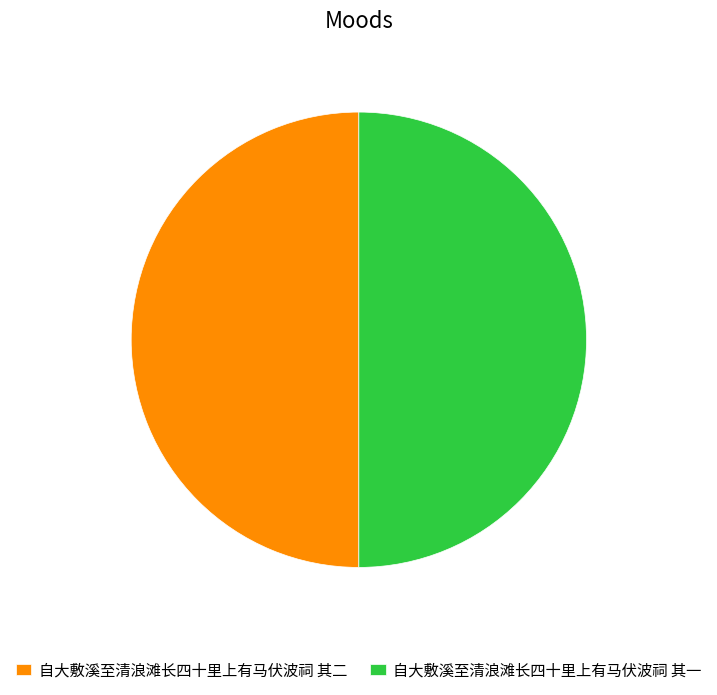

The 自大敷溪至清浪滩长四十里上有马伏波祠 其一 slice represents 41% of the pie. True or false?

False